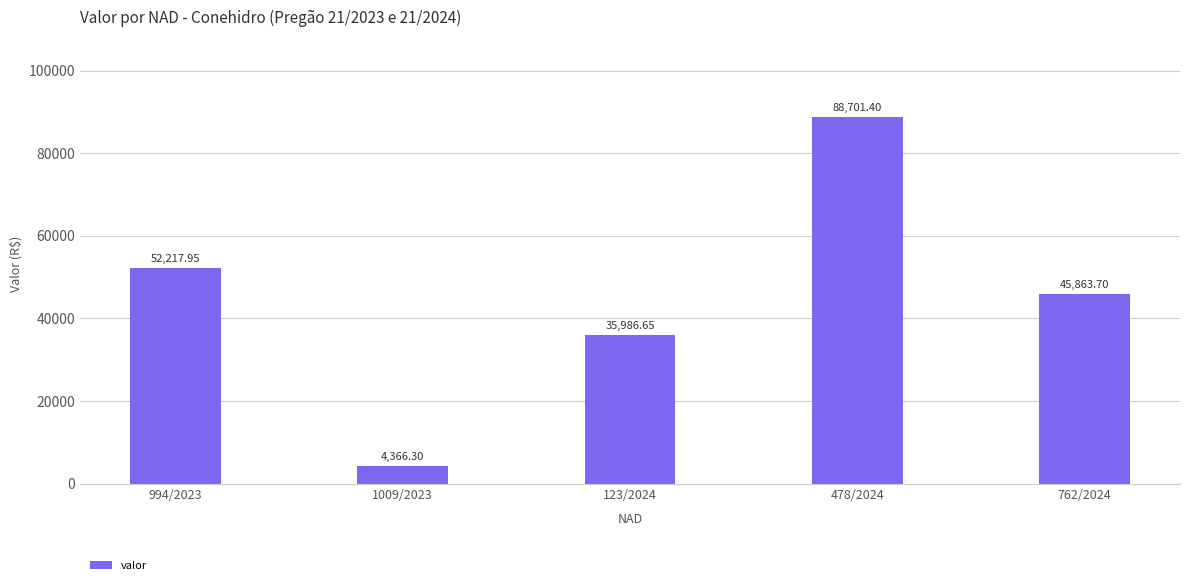

What is the greatest value displayed?

88701.4